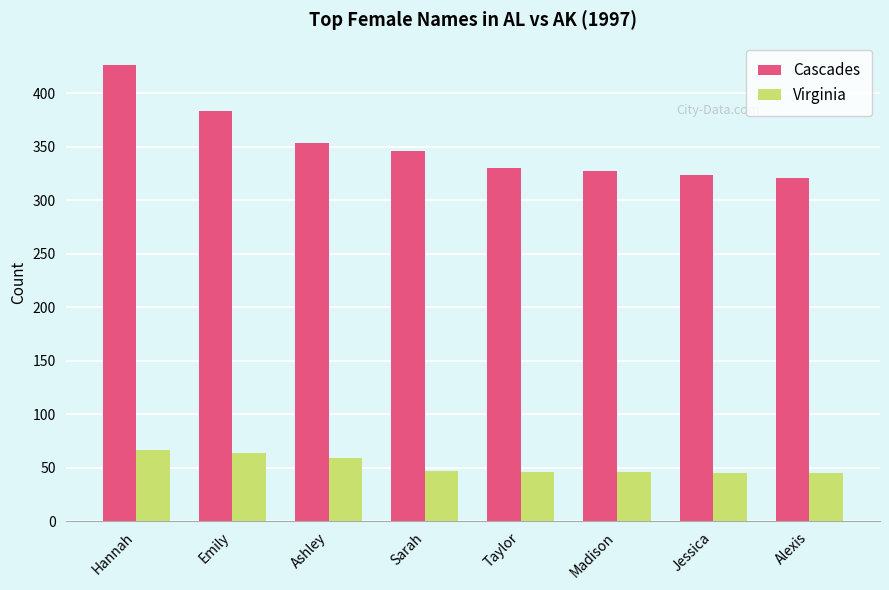

The value of Cascades at Ashley is 245. True or false?

False